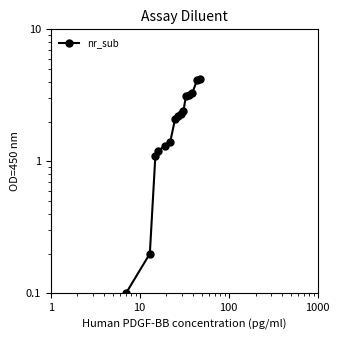

What is the difference between the maximum and minimum values?

4.1